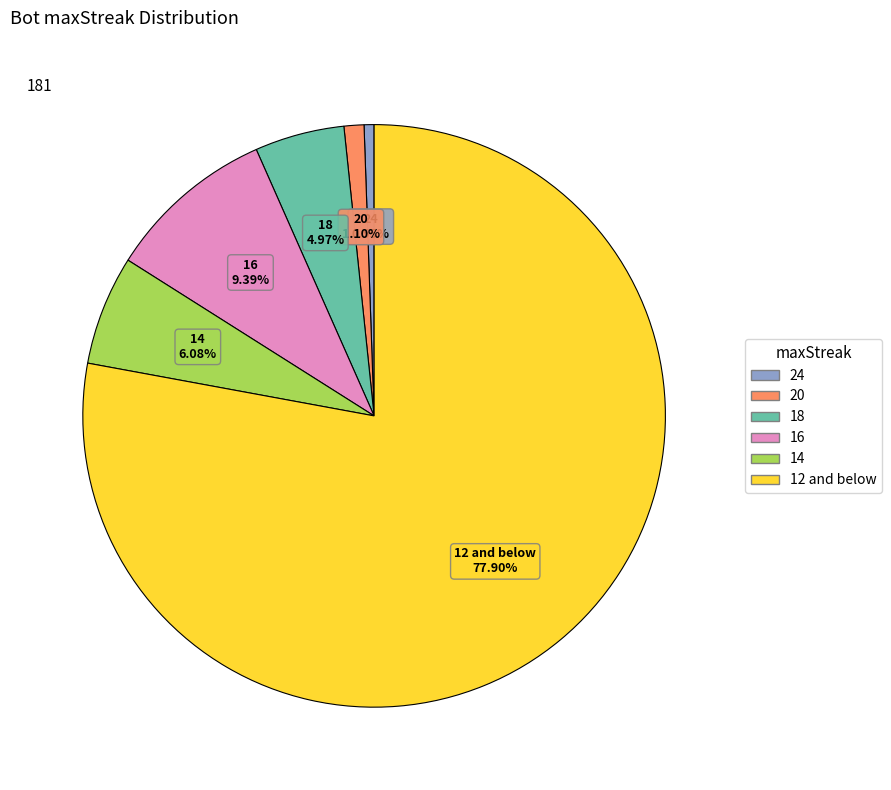

Is there a majority slice in this chart?

Yes